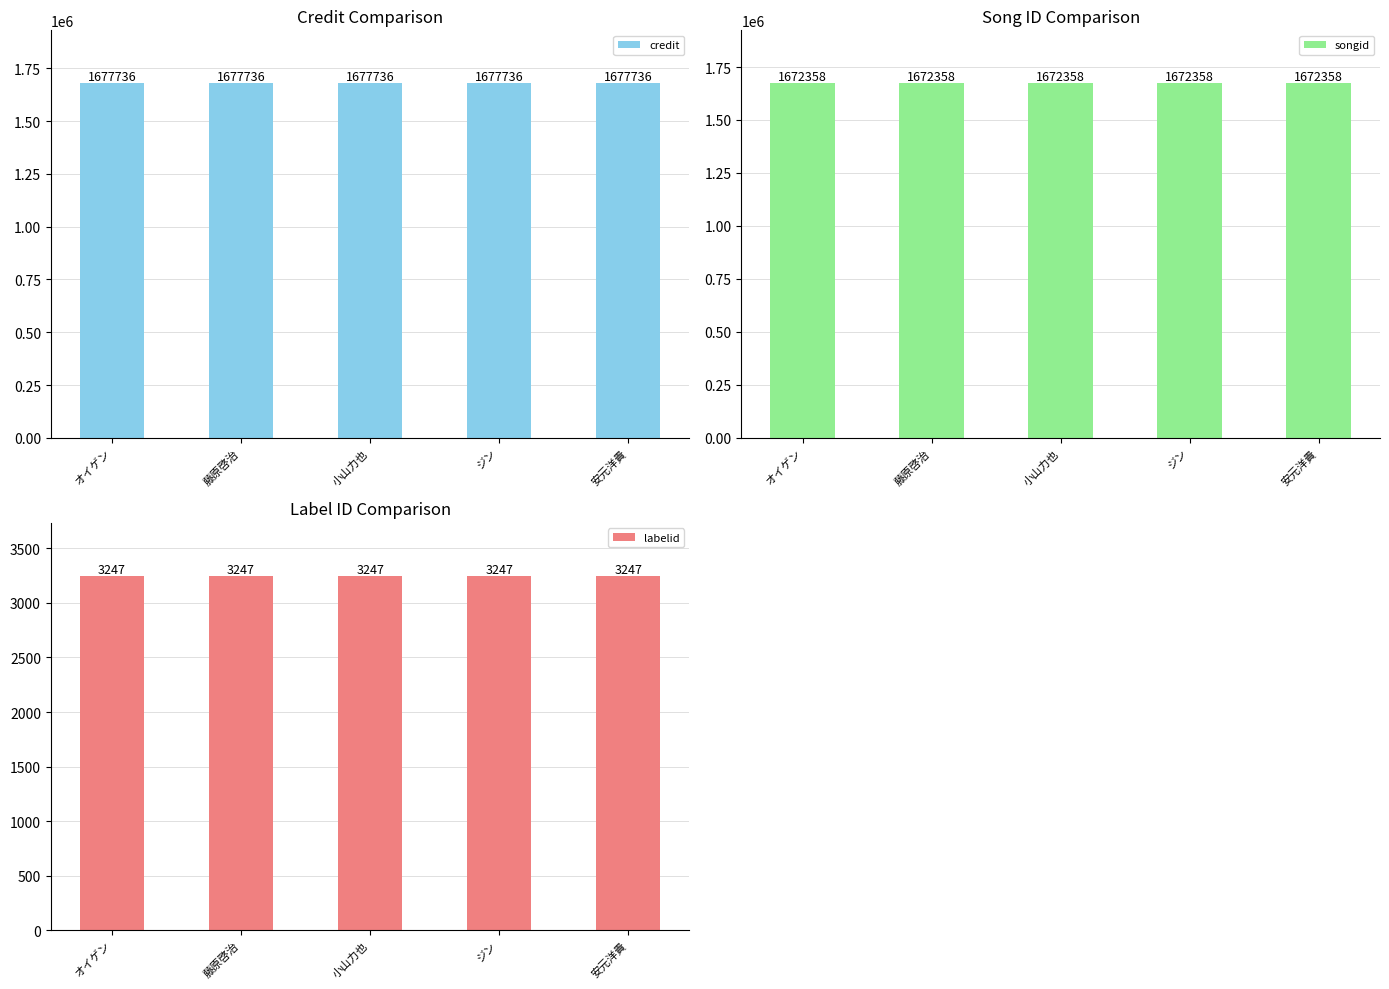

Reading left to right, what are all the values shown in this chart?

credit: 1677736	1677736	1677736	1677736	1677736
songid: 1672358	1672358	1672358	1672358	1672358
labelid: 3247	3247	3247	3247	3247